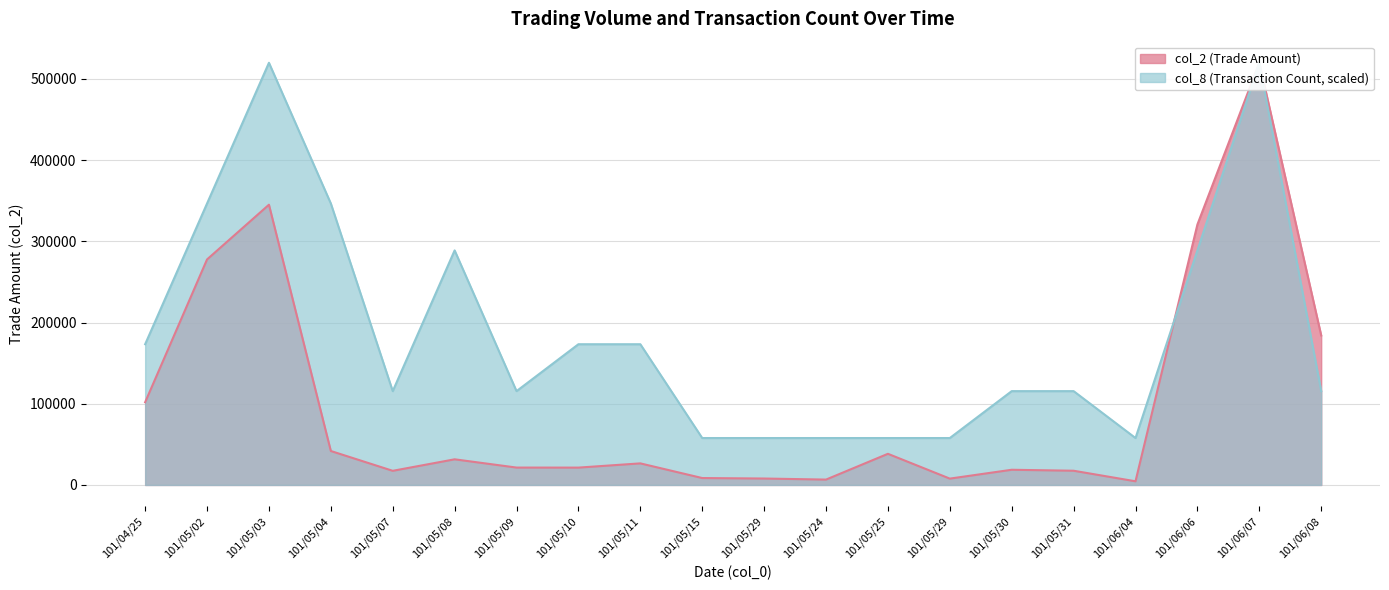

What are all the series names shown in the legend?

col_2, col_8